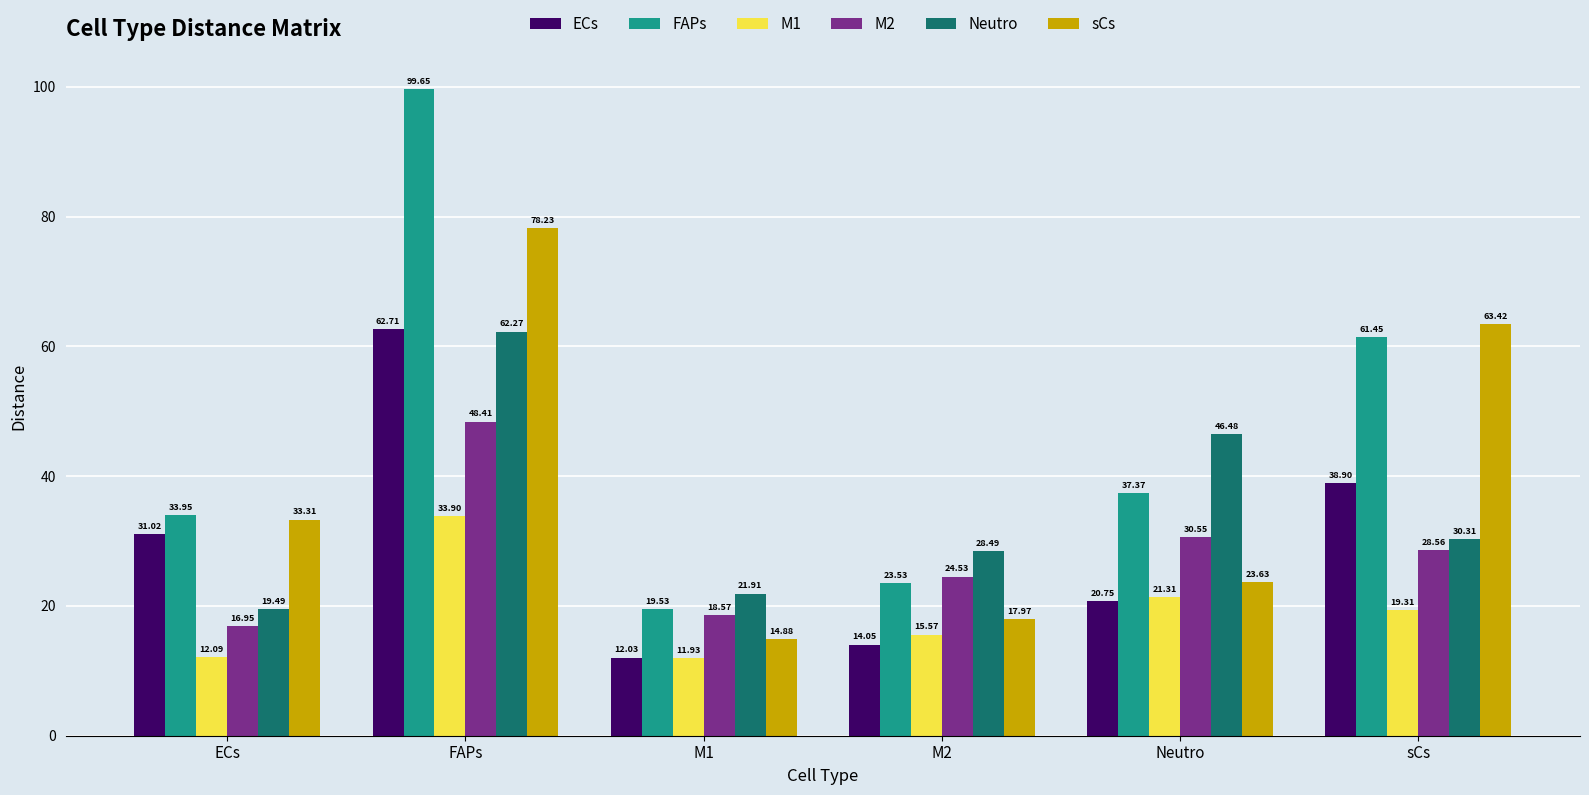

How many bars are there in each group?

6